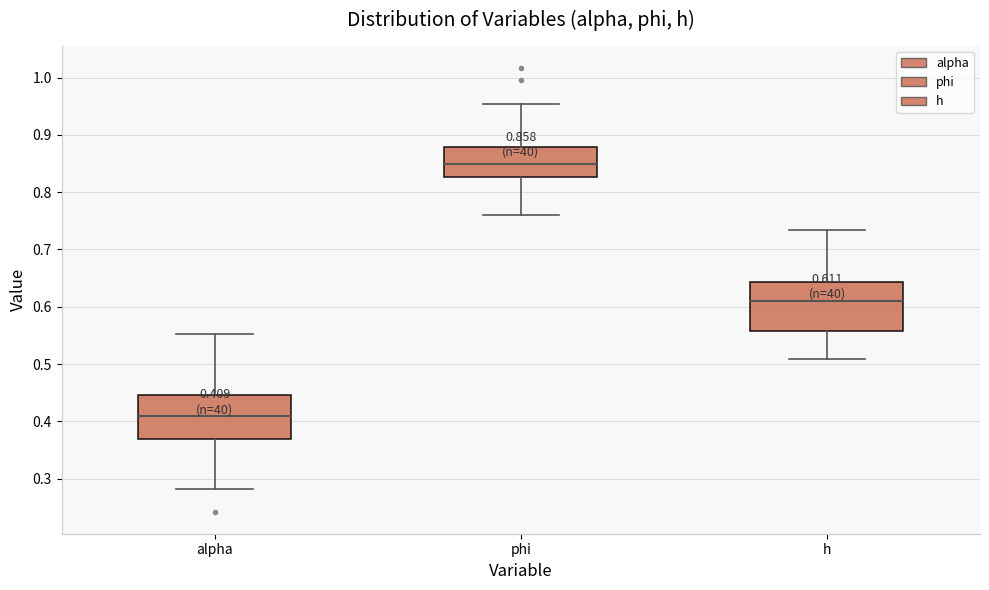

Which box has the lowest median line?

alpha